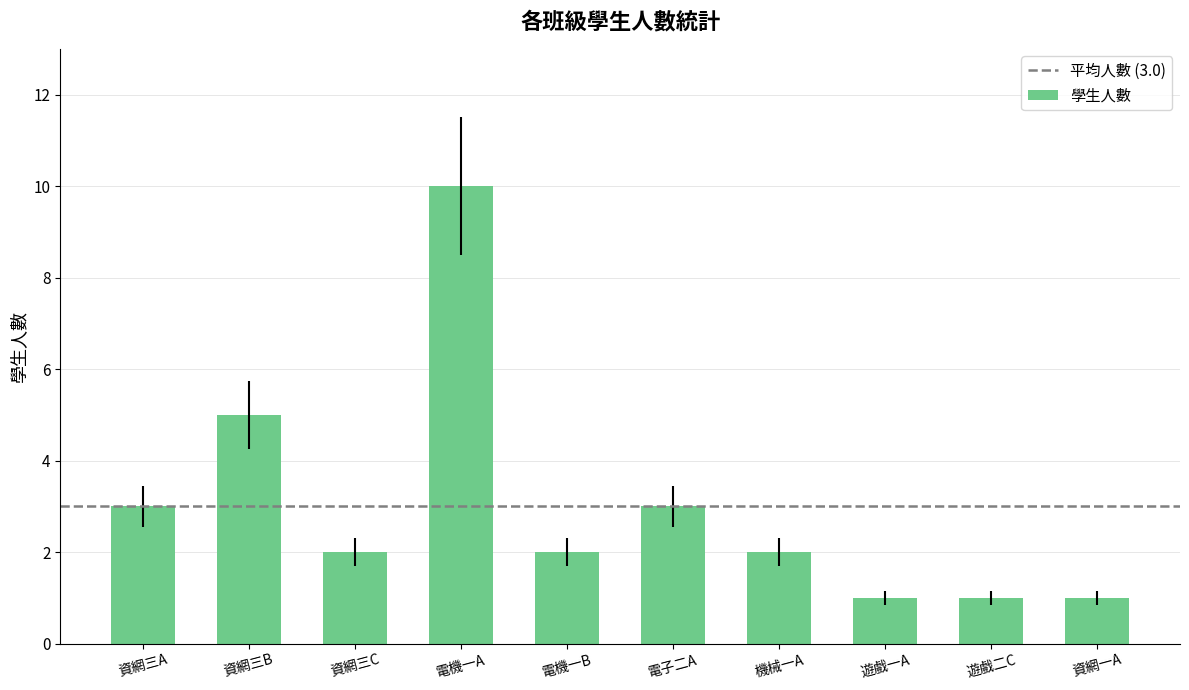

What is the label of the 1st bar from the right?

資網一A